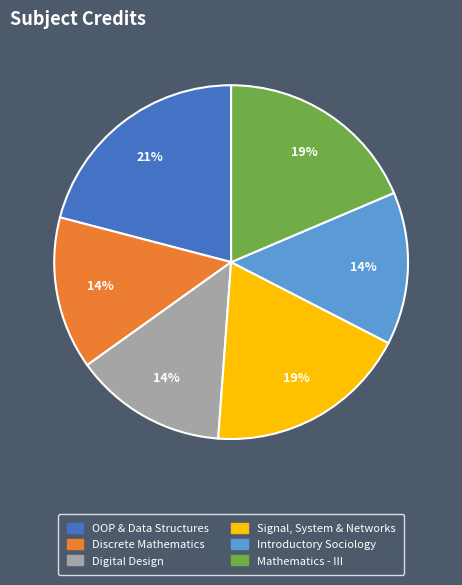

To the nearest percent, what portion does Signal, System & Networks represent?

19%